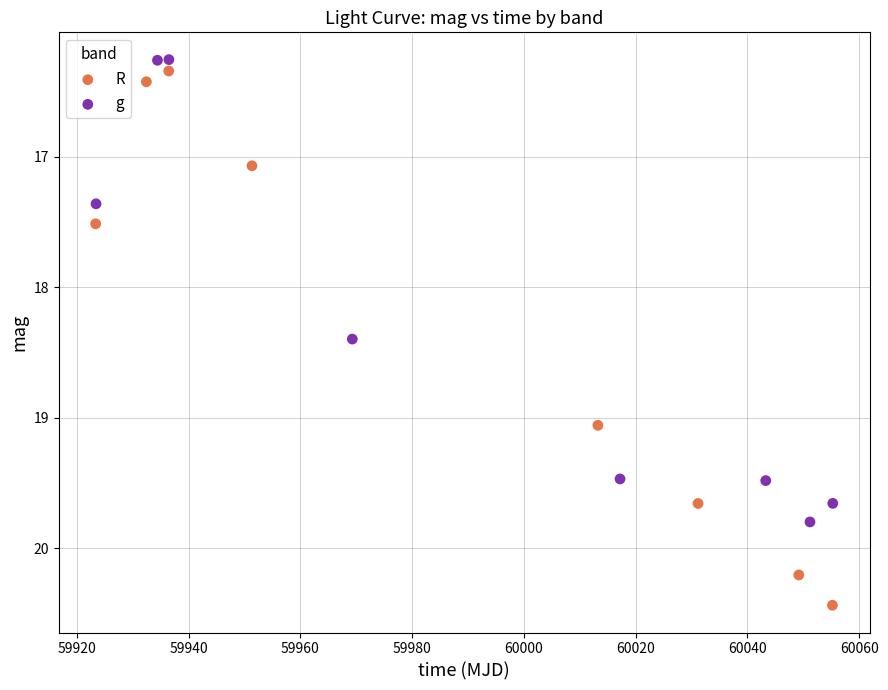

Which series has the largest Y range (max minus min)?

R